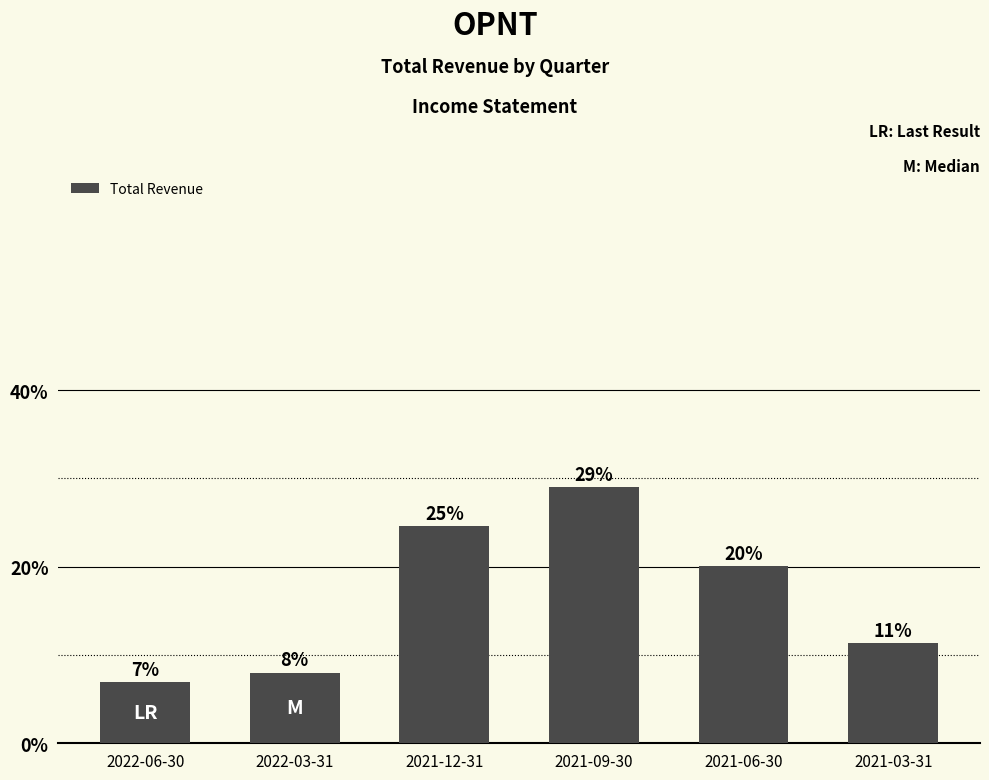

What position from the right is 2021-12-31?

4